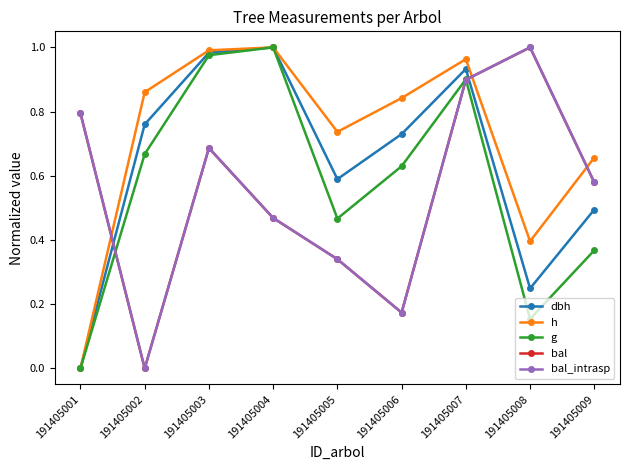

At how many categories does at least one series exceed 0?

9